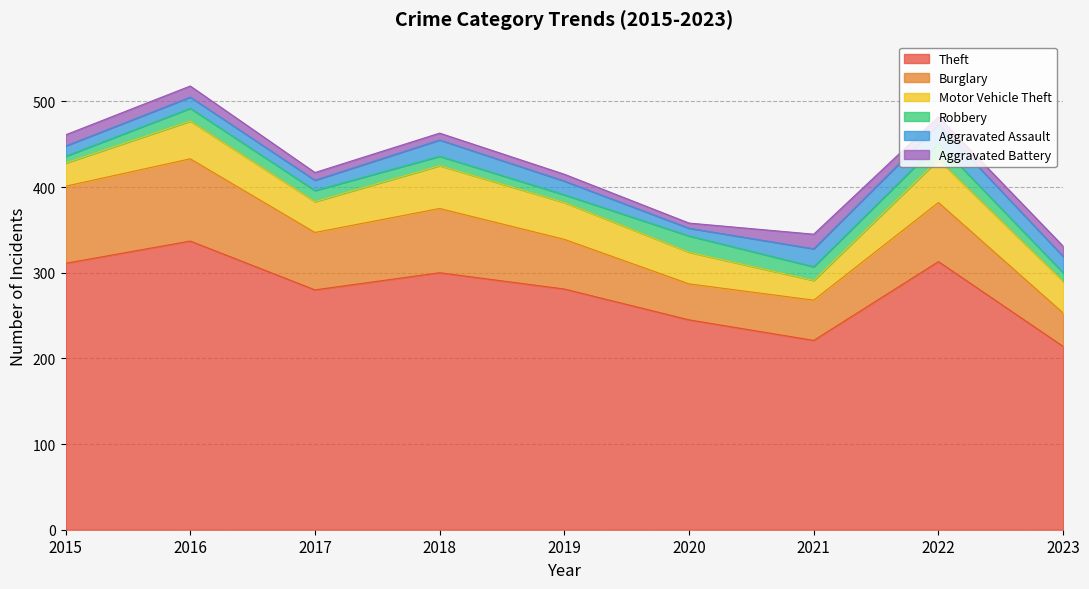

List the series in order of their peak value, highest first.

Theft, Burglary, Motor Vehicle Theft, Aggravated Assault, Robbery, Aggravated Battery